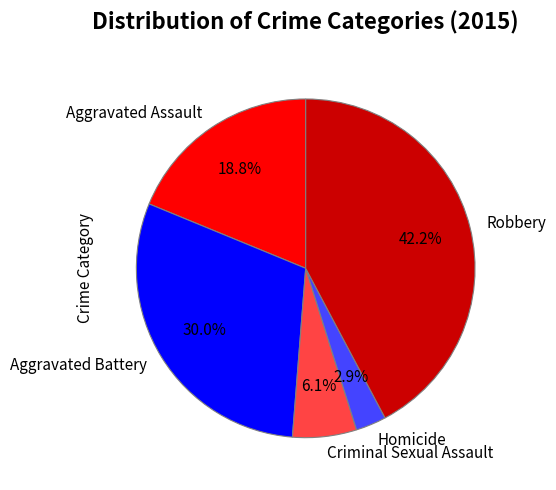

Does any single category account for the majority?

No